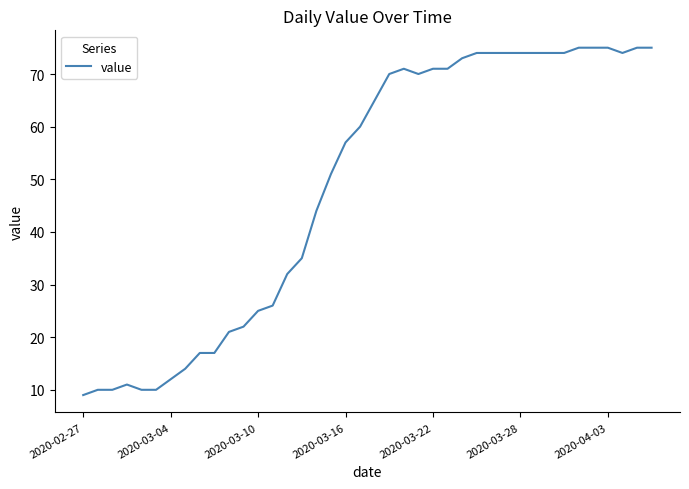

What is the average value?

49